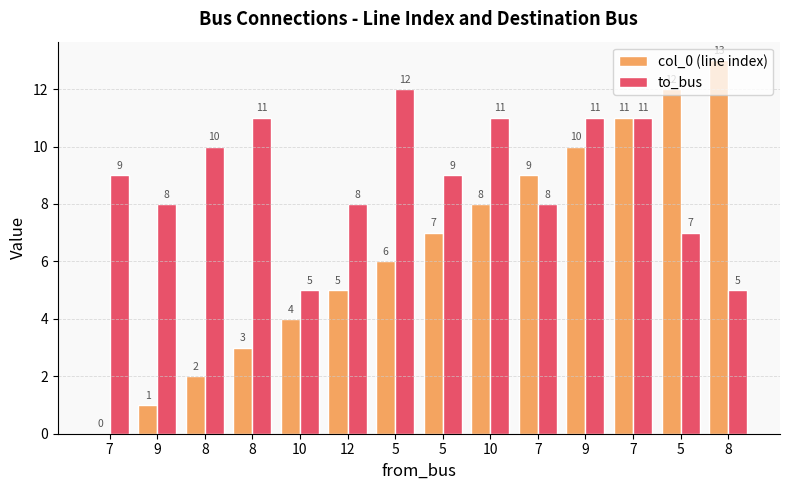

Reading right to left, extract all data points from this chart.

col_0 (line index): 13	12	11	10	9	8	7	6	5	4	3	2	1	0
to_bus: 5	7	11	11	8	11	9	12	8	5	11	10	8	9